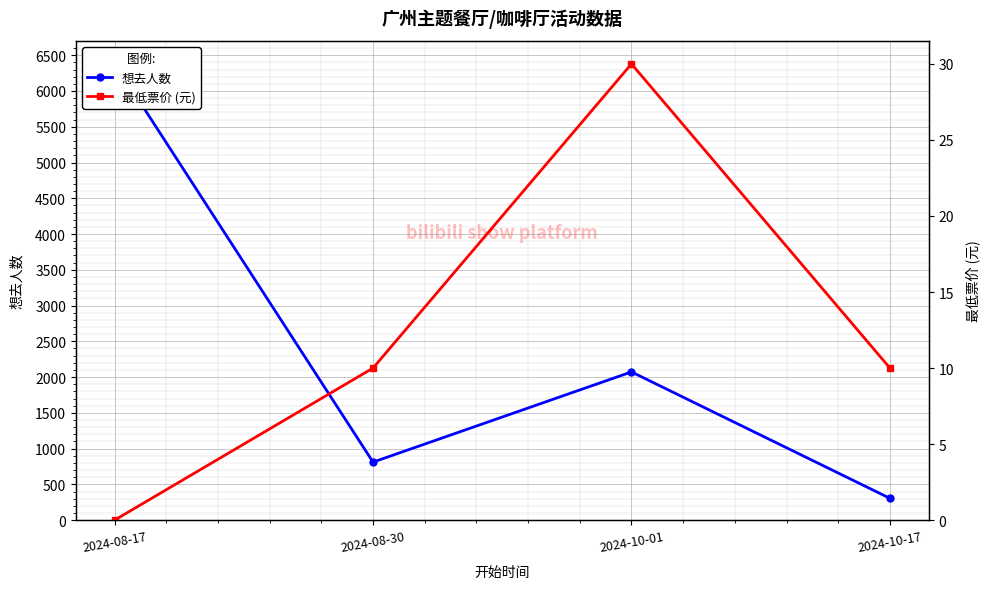

Reading right to left, list all the values displayed in this chart.

想去人数: 2024-10-17=305	2024-10-01=2072	2024-08-30=811	2024-08-17=6393
最低票价 (元): 2024-10-17=10	2024-10-01=30	2024-08-30=10	2024-08-17=0